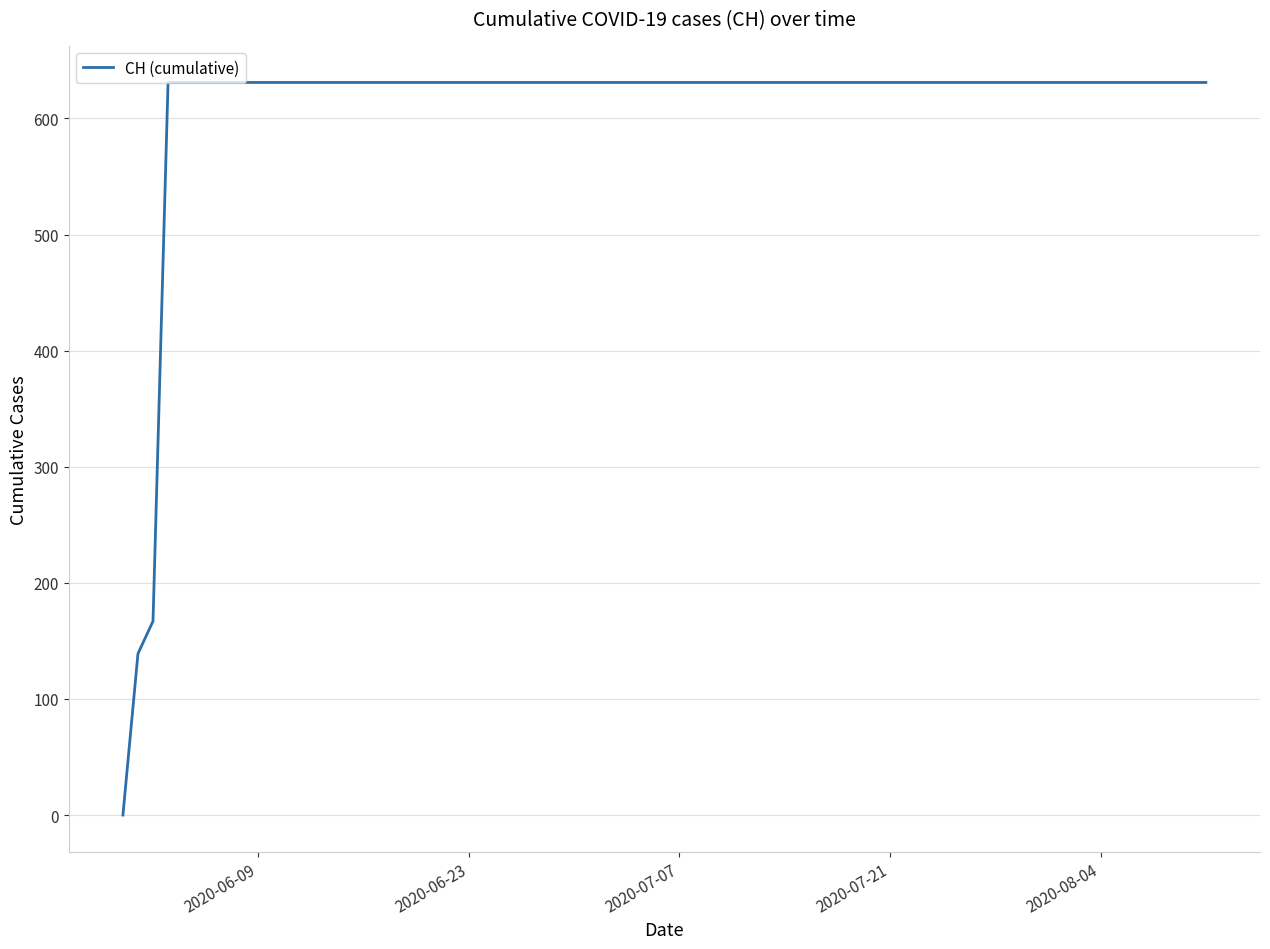

What is the greatest value displayed?

631